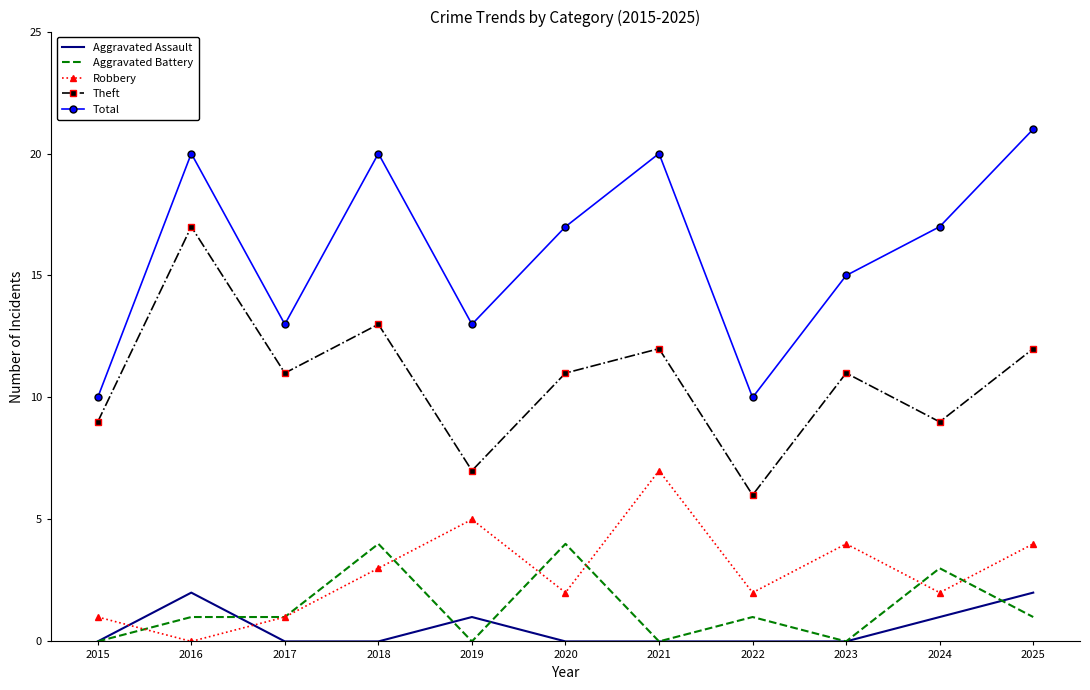

Between 2019 and 2025, which series saw the biggest shift?

Total